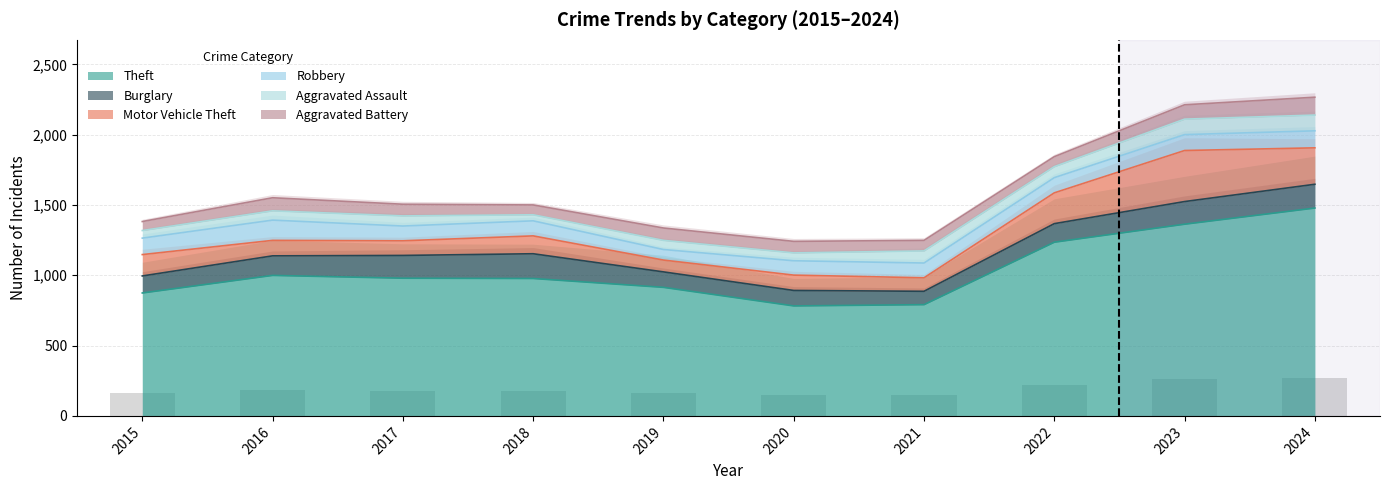

Reading left to right, transcribe all the data shown in this chart.

Theft: 874	999	979	977	914	782	791	1235	1363	1478
Burglary: 121	139	162	176	110	110	95	132	161	169
Motor Vehicle Theft: 152	110	104	127	84	109	96	219	363	259
Robbery: 117	144	105	107	75	102	105	108	113	121
Aggravated Assault: 54	66	72	43	65	56	86	78	110	112
Aggravated Battery: 64	93	83	70	88	82	75	71	102	127